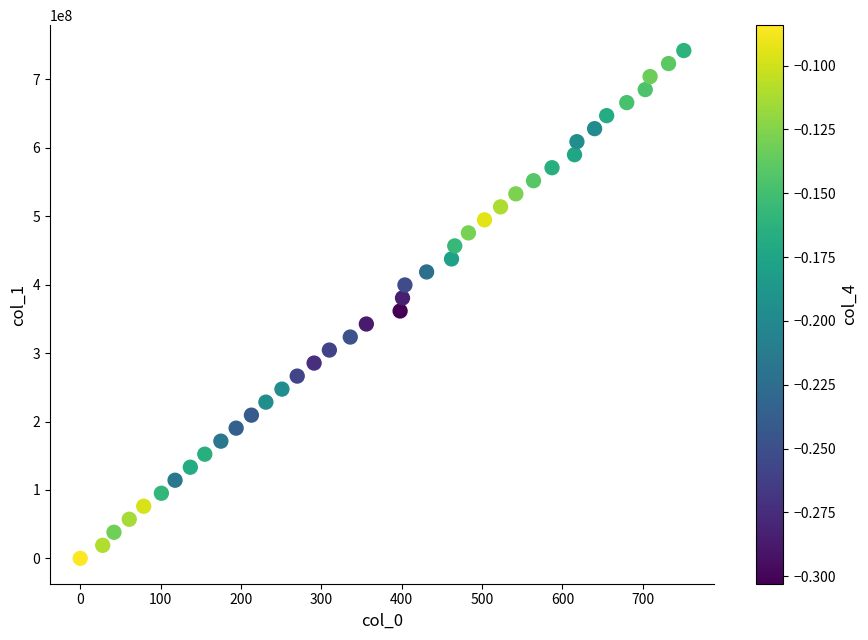

What is the range of Y values (max minus min)?

742187948